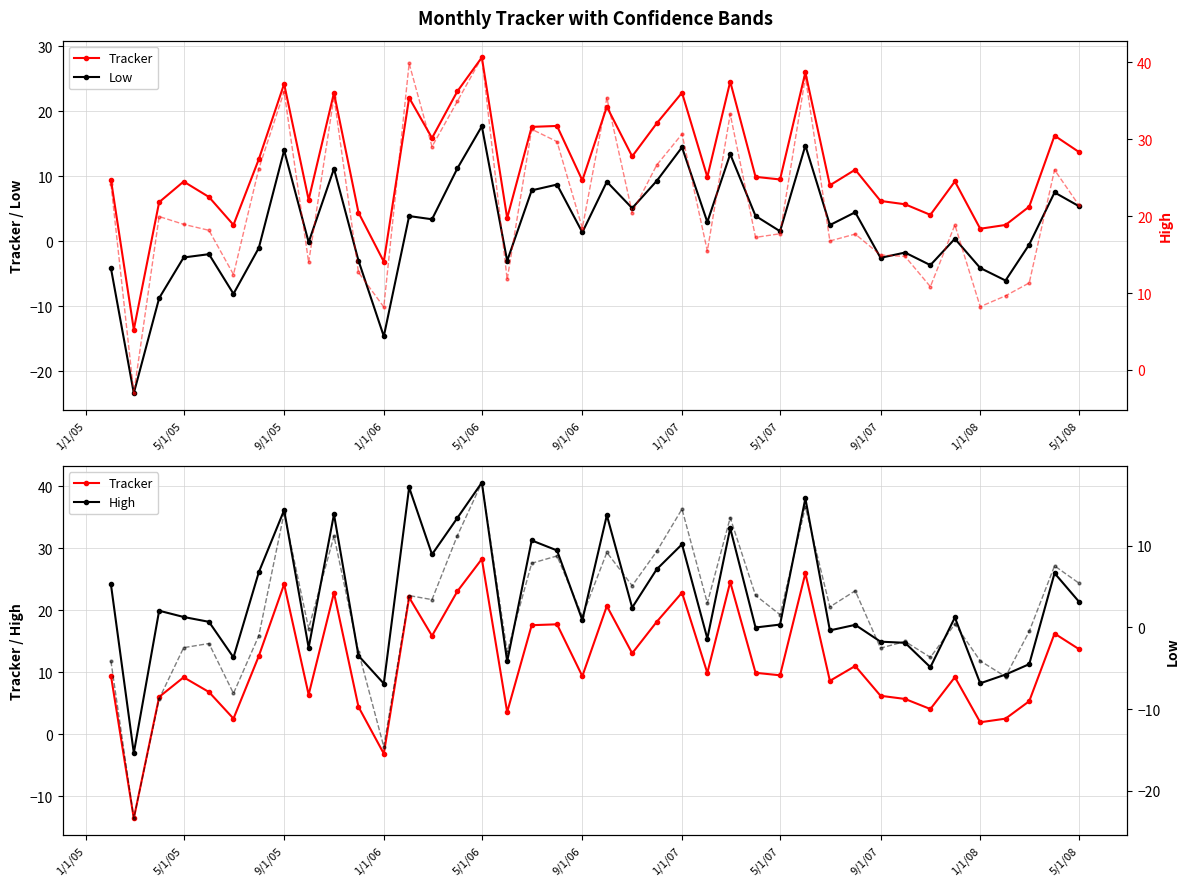

The Low series shows 3.7 at 14. True or false?

False